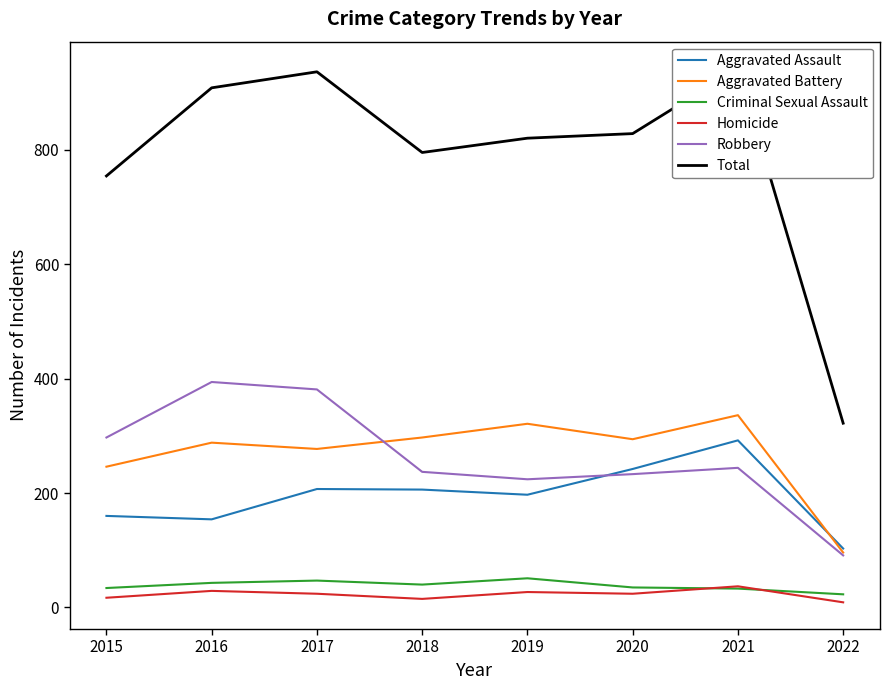

Reading left to right, extract all data points from this chart.

Aggravated Assault: 2015=160	2016=154	2017=207	2018=206	2019=197	2020=242	2021=292	2022=103
Aggravated Battery: 2015=246	2016=288	2017=277	2018=297	2019=321	2020=294	2021=336	2022=96
Criminal Sexual Assault: 2015=34	2016=43	2017=47	2018=40	2019=51	2020=35	2021=33	2022=23
Homicide: 2015=17	2016=29	2017=24	2018=15	2019=27	2020=24	2021=37	2022=9
Robbery: 2015=297	2016=394	2017=381	2018=237	2019=224	2020=233	2021=244	2022=91
Total: 2015=754	2016=908	2017=936	2018=795	2019=820	2020=828	2021=942	2022=322